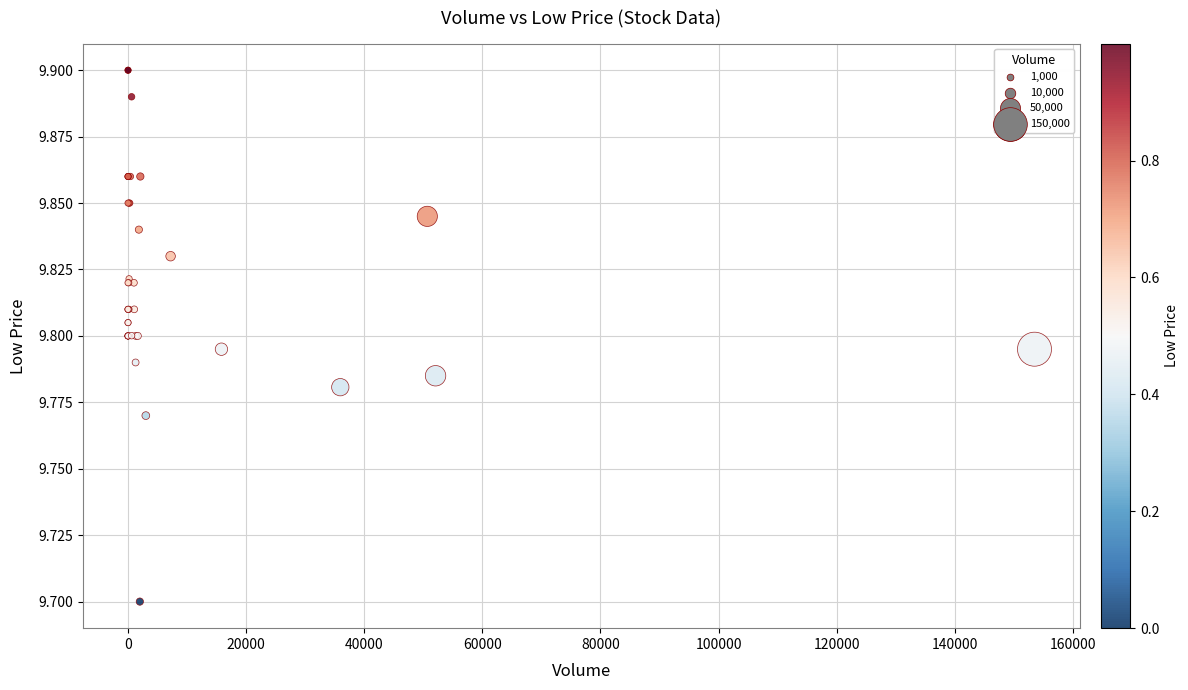

What Y value in the scatter plot is closest to 9?

9.7